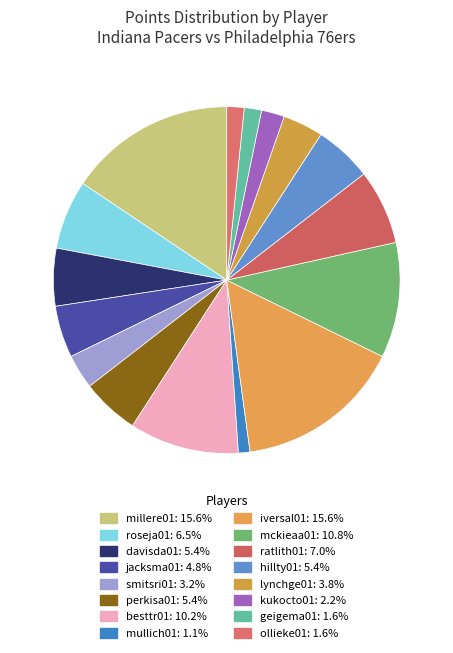

How many segments does this pie chart have?

16